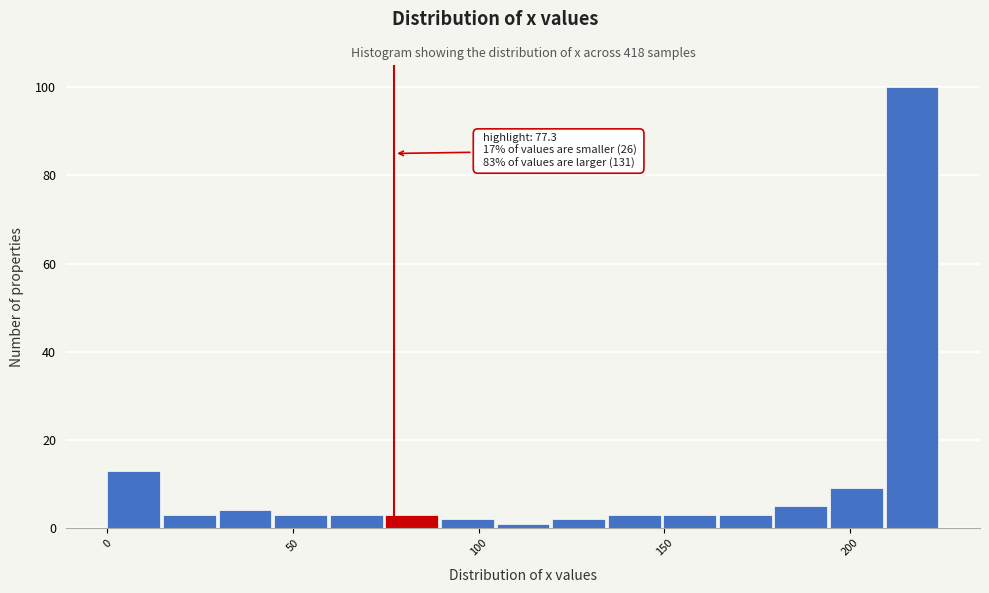

Around what value on the x-axis is the tallest bar? Give the approximate position of its centre, as read against the axis.

215